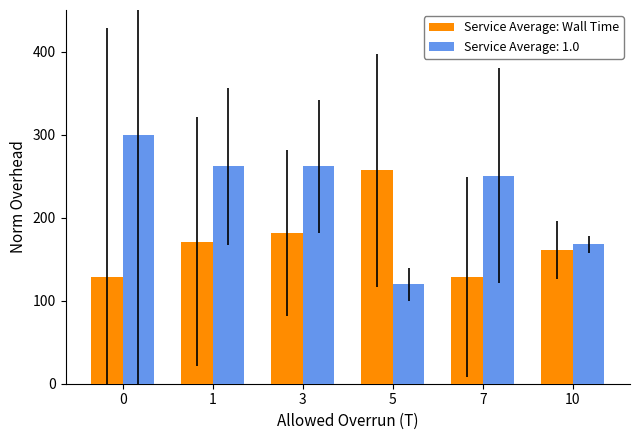

Which series has the largest range (max minus min)?

Service Average: 1.0